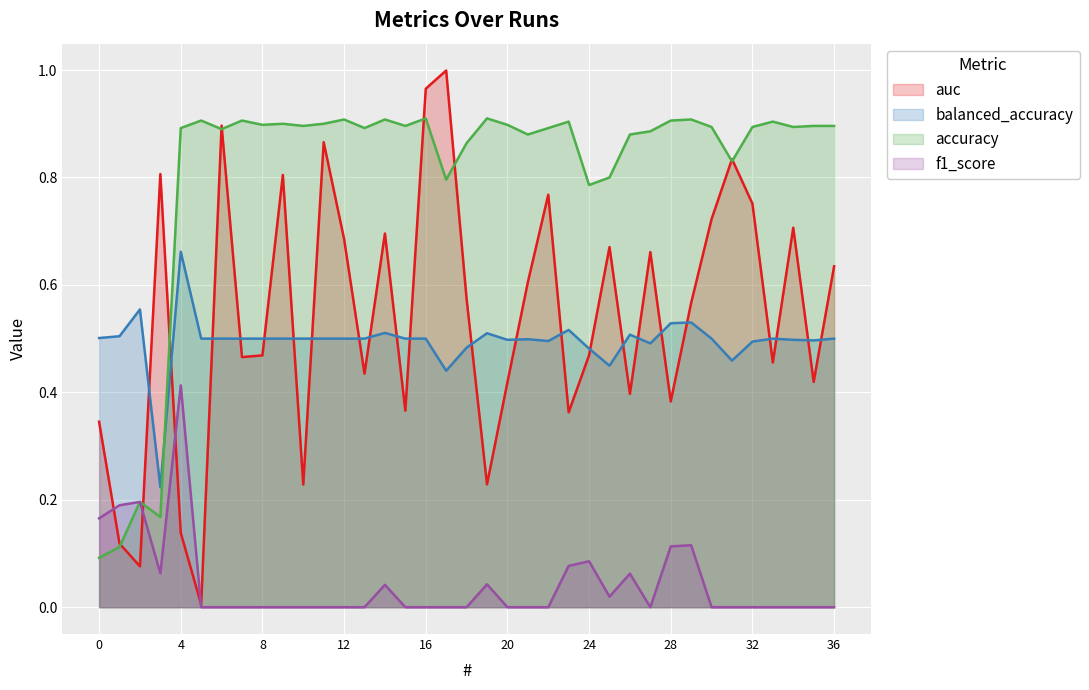

What is the sum of all accuracy values?

29.8